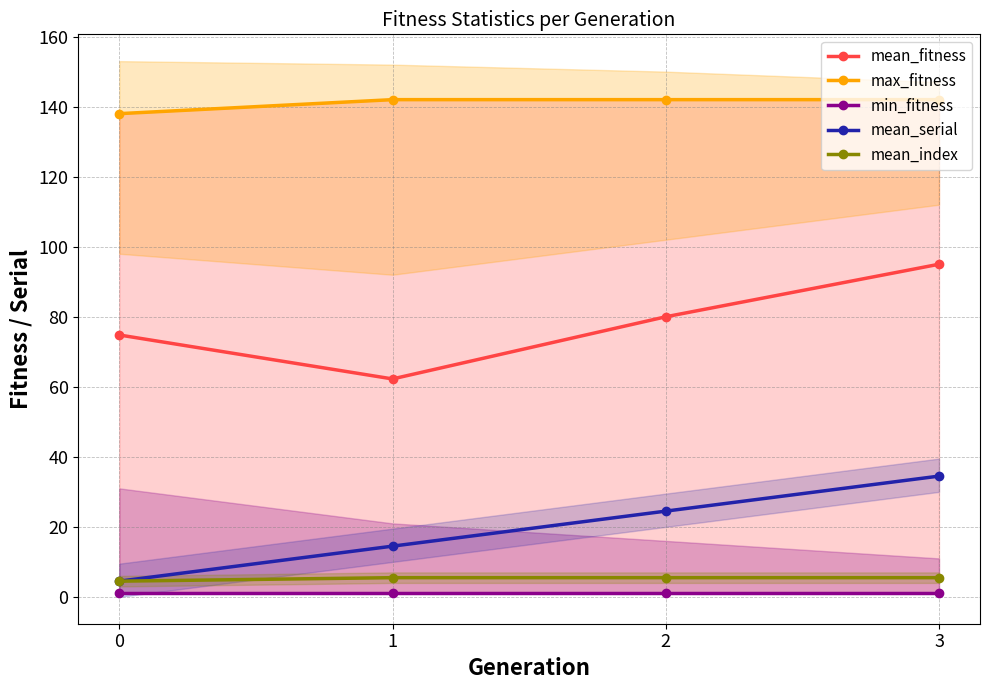

What is the value of the min_fitness point at the 3rd from the left?

1.0